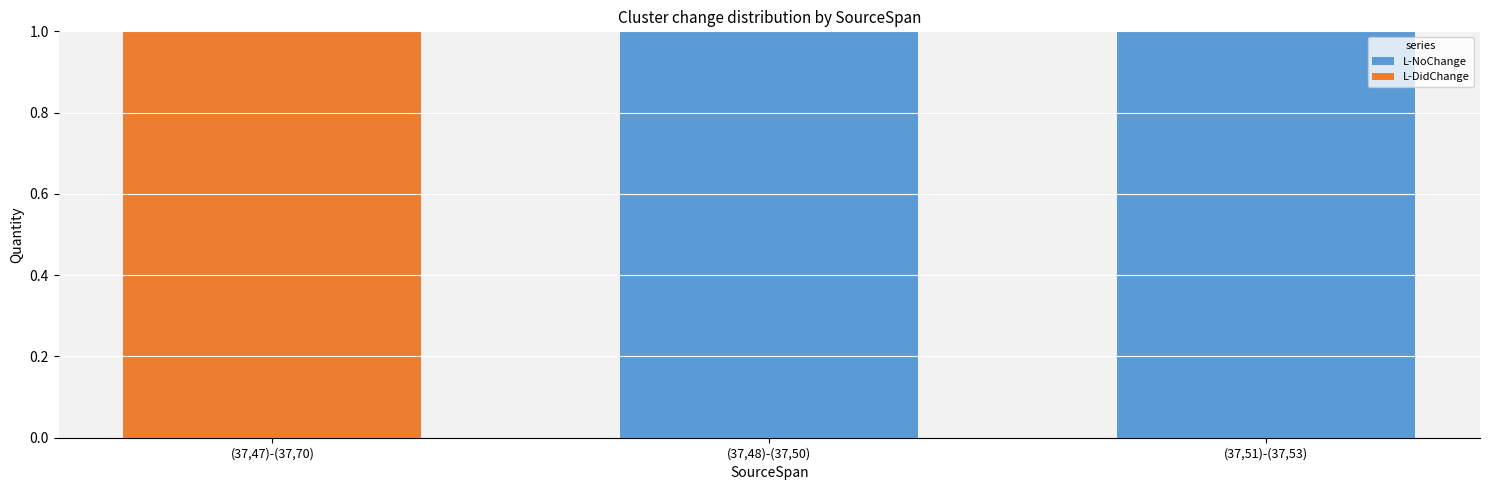

The L-NoChange series shows 2 at (37,48)-(37,50). True or false?

False